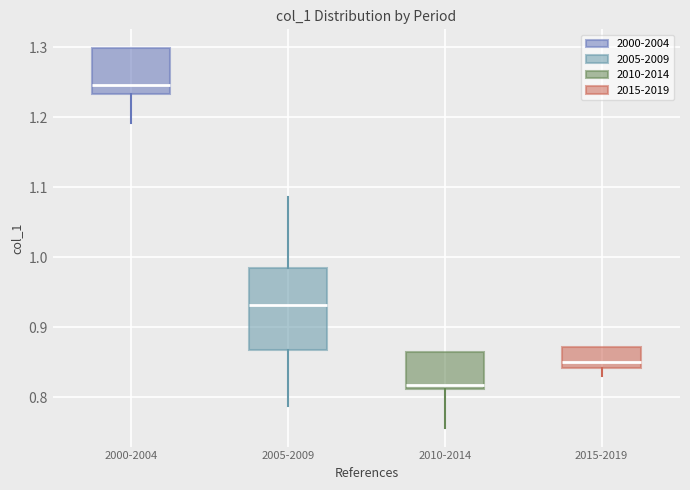

Where does the lower whisker of the box for 2015-2019 end on the y-axis? The values are not printed on the chart, so give them approximately, as read against the axis.

0.83